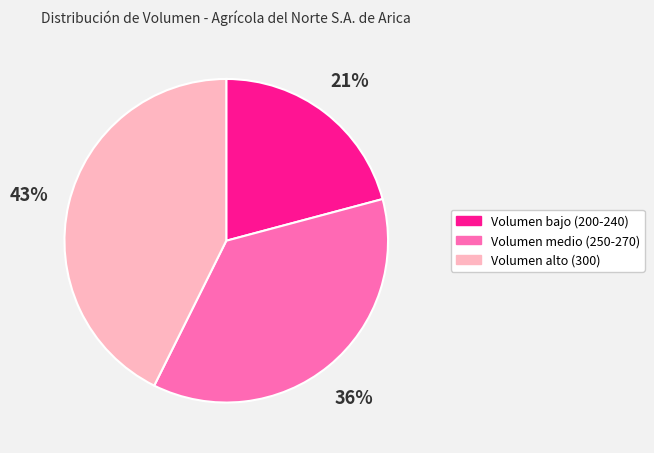

Is it true that Volumen alto (300) is 30% of the pie?

False